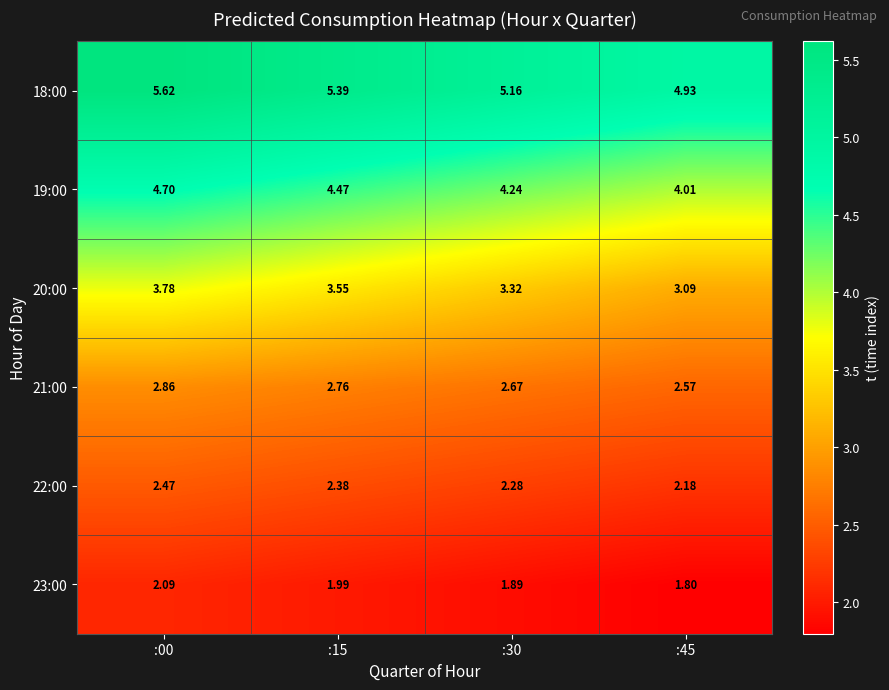

Rank the series at :15 from lowest to highest value.

23:00, 22:00, 21:00, 20:00, 19:00, 18:00